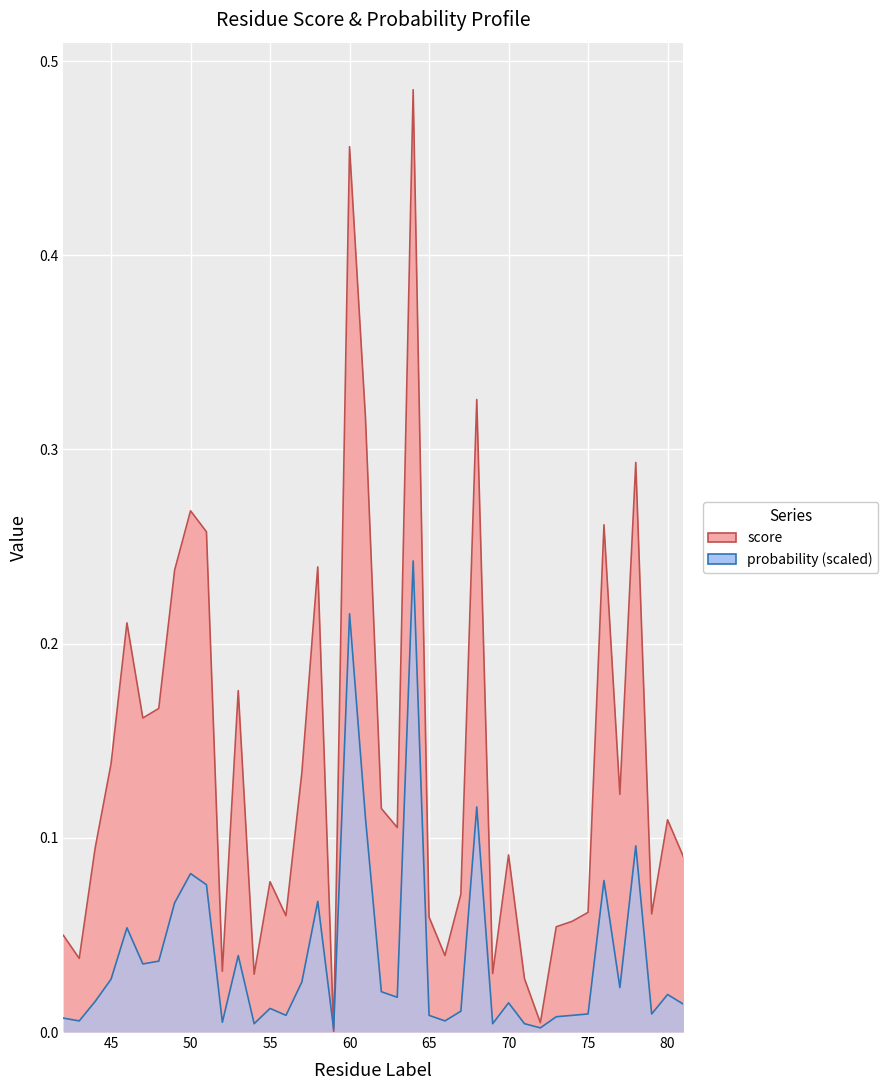

What is the maximum value for probability?

0.2